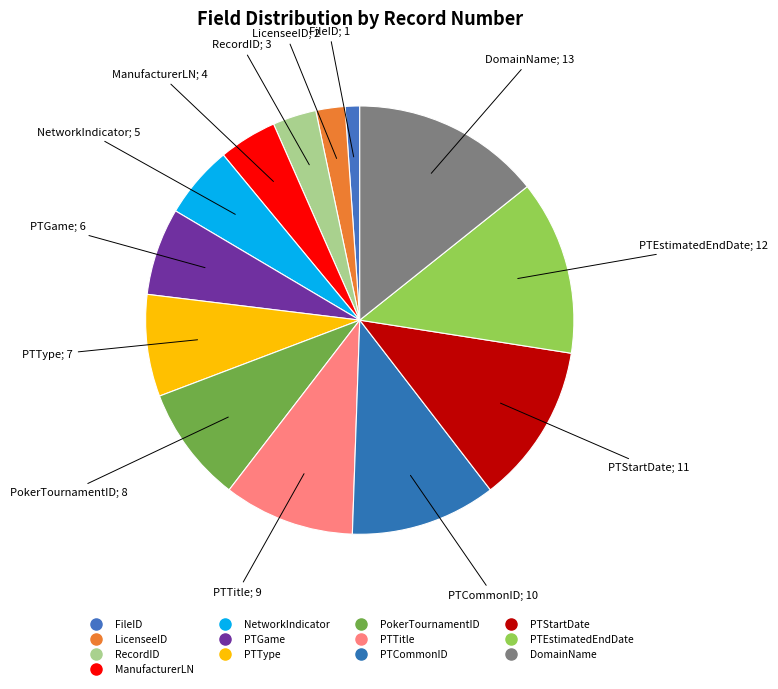

To the nearest percent, what percentage of the pie is PTGame?

7%